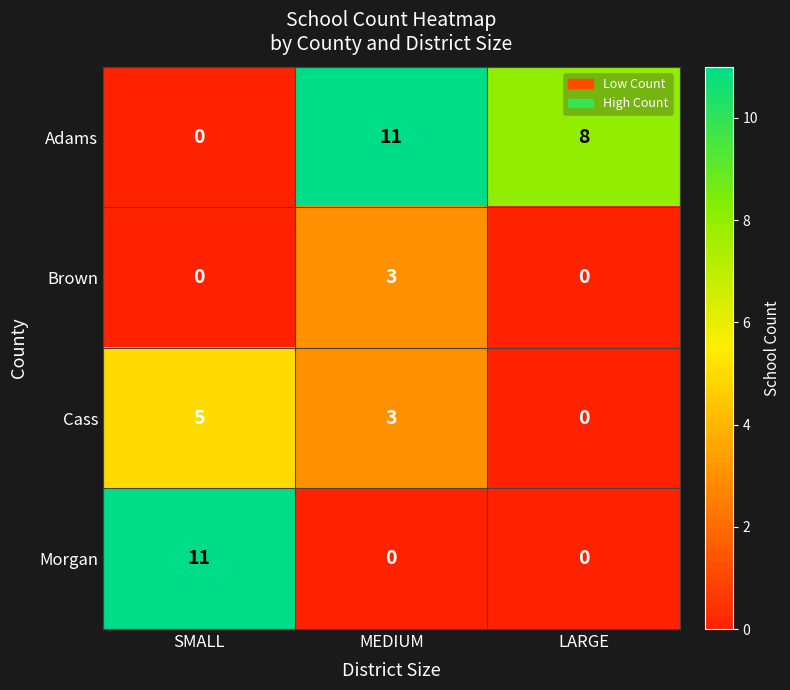

Reading left to right, list all the values displayed in this chart.

Adams: 0	11	8
Brown: 0	3	0
Cass: 5	3	0
Morgan: 11	0	0